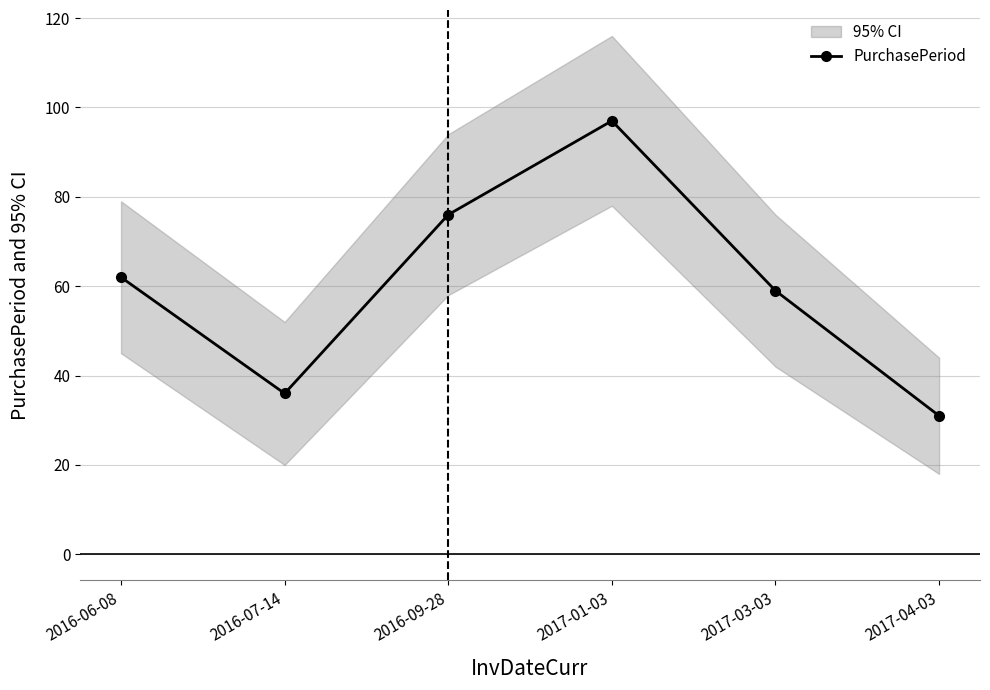

List the labels in order of value, largest first.

2017-01-03, 2016-09-28, 2016-06-08, 2017-03-03, 2016-07-14, 2017-04-03